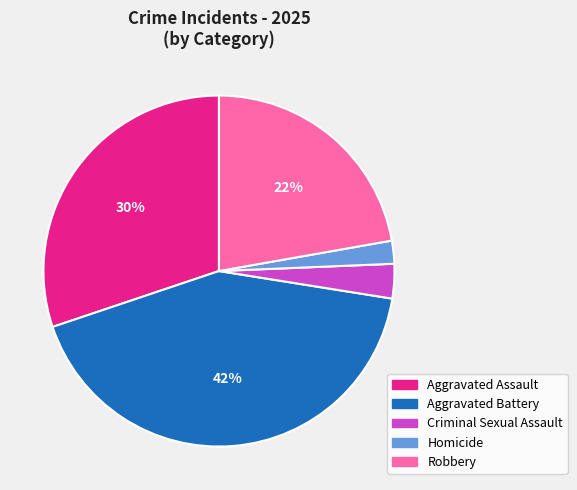

To the nearest percent, what is the difference between the largest and smallest slice percentages?

40%